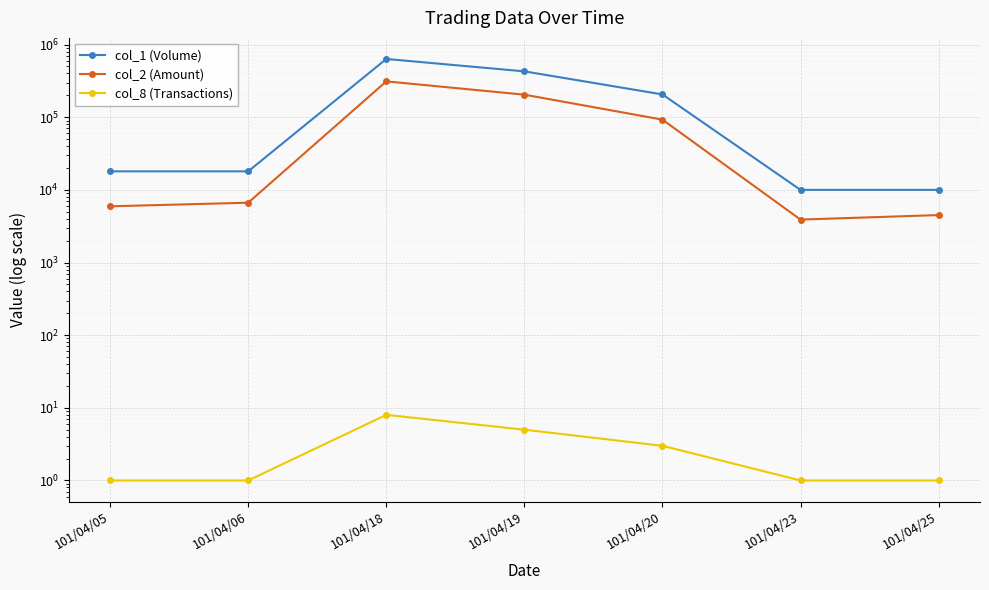

True or false: col_8 (Transactions) and col_2 (Amount) cross at least once.

False